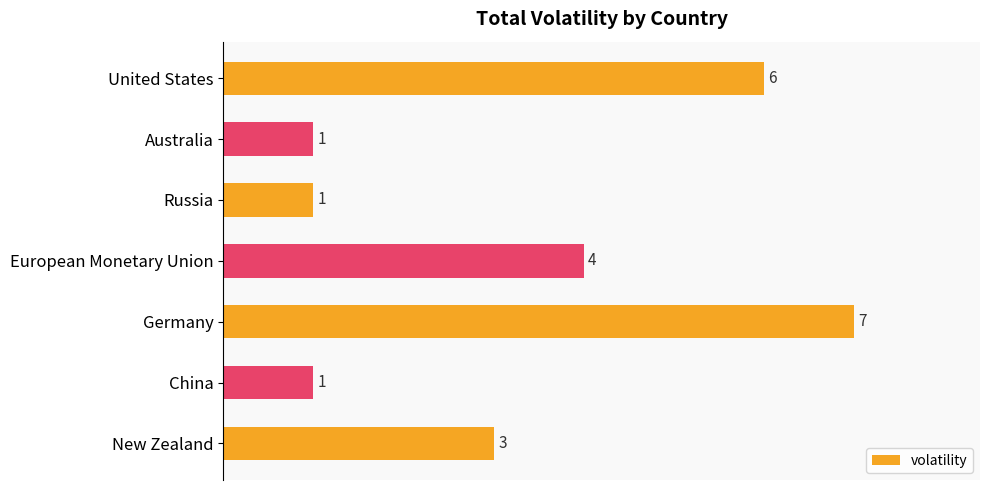

What is the maximum value shown in the chart?

7